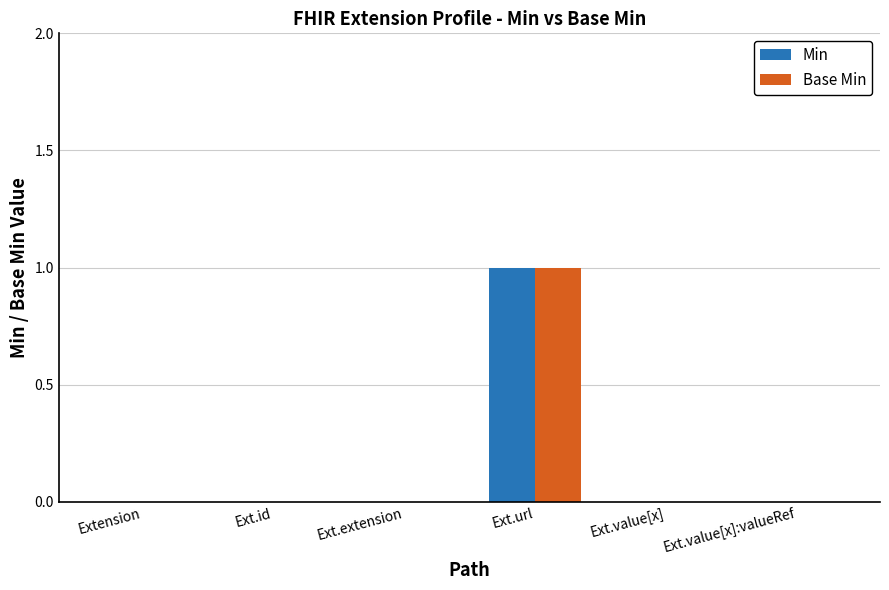

What are all the series names shown in the legend?

Min, Base Min